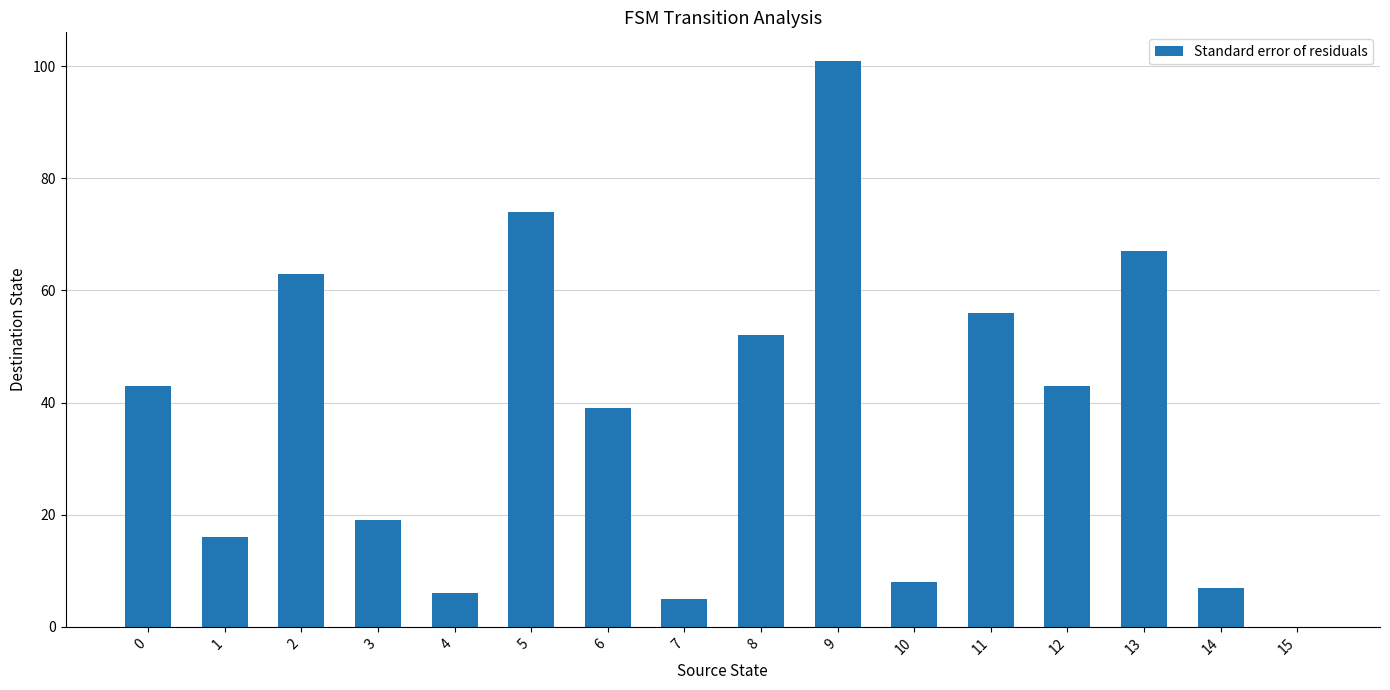

At which category does the chart reach its peak across all series?

9